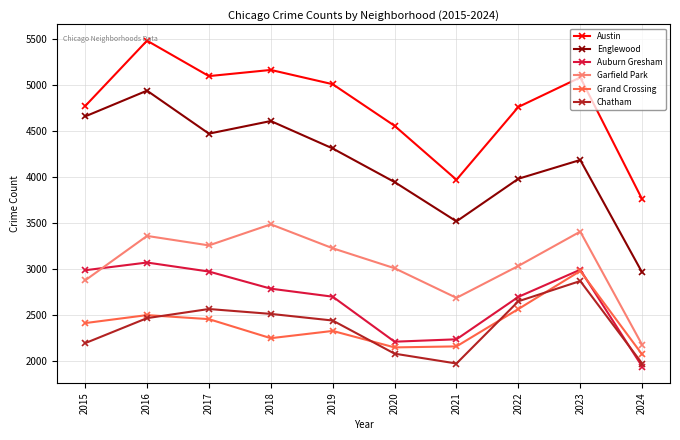

Which series has the widest spread of values?

Englewood